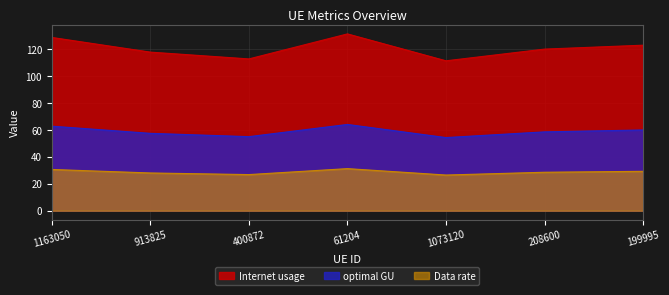

The Data rate series shows 77.0 at 208600. True or false?

False